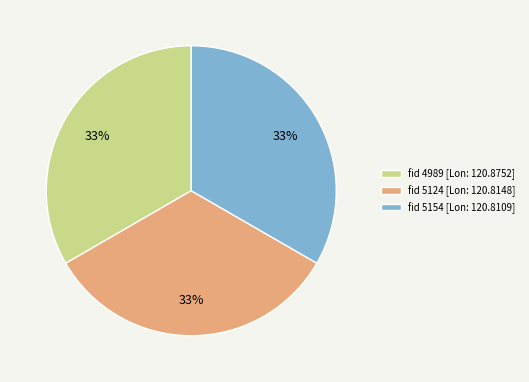

How many segments does this pie chart have?

3